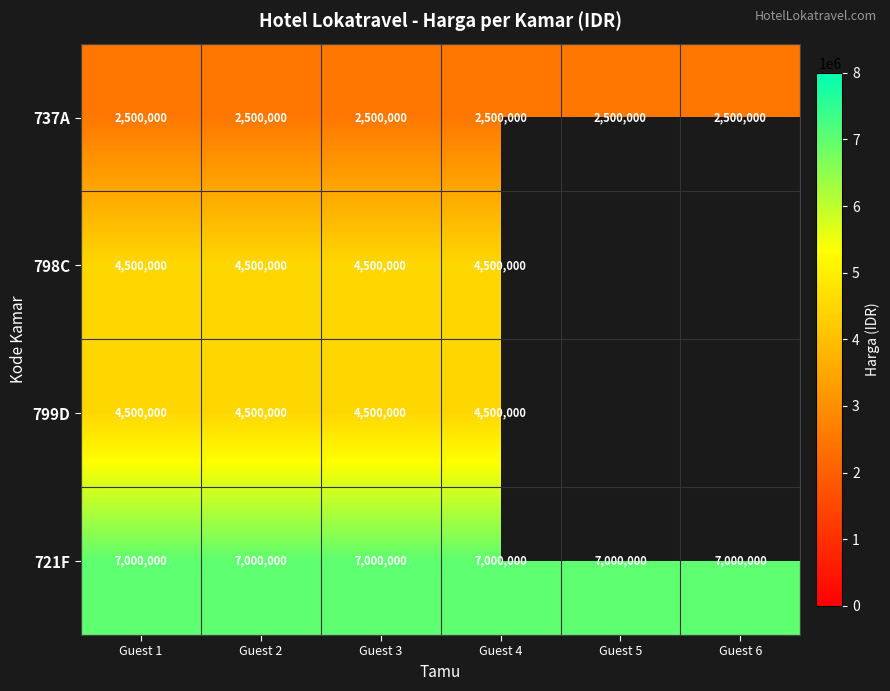

What is the minimum value for 721F?

7000000